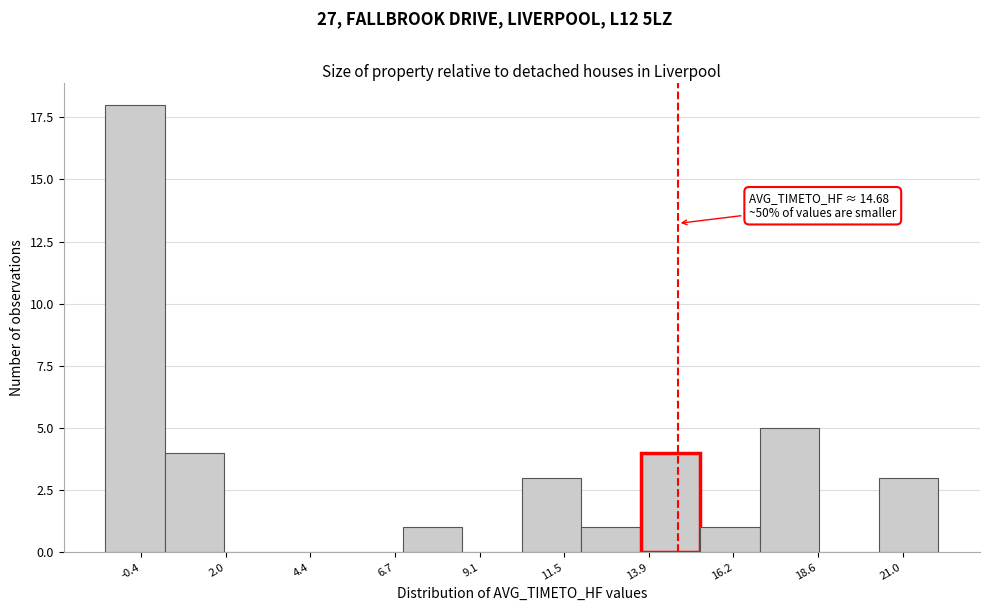

Read against the x-axis, roughly where is the centre of the tallest bar?

-0.5